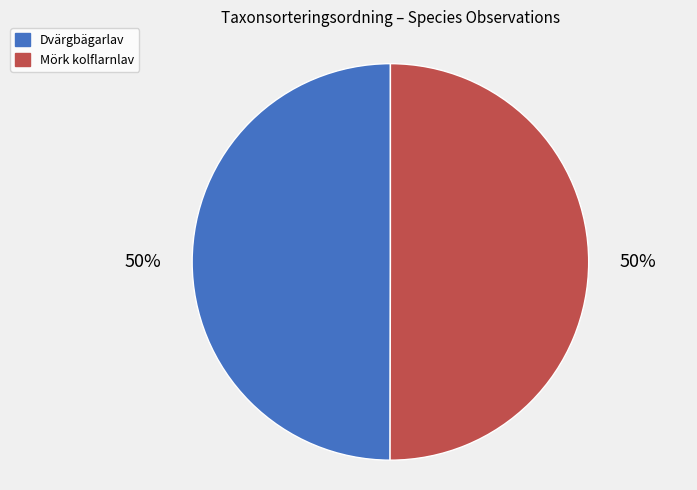

To the nearest percent, what portion does Mörk kolflarnlav represent?

50%